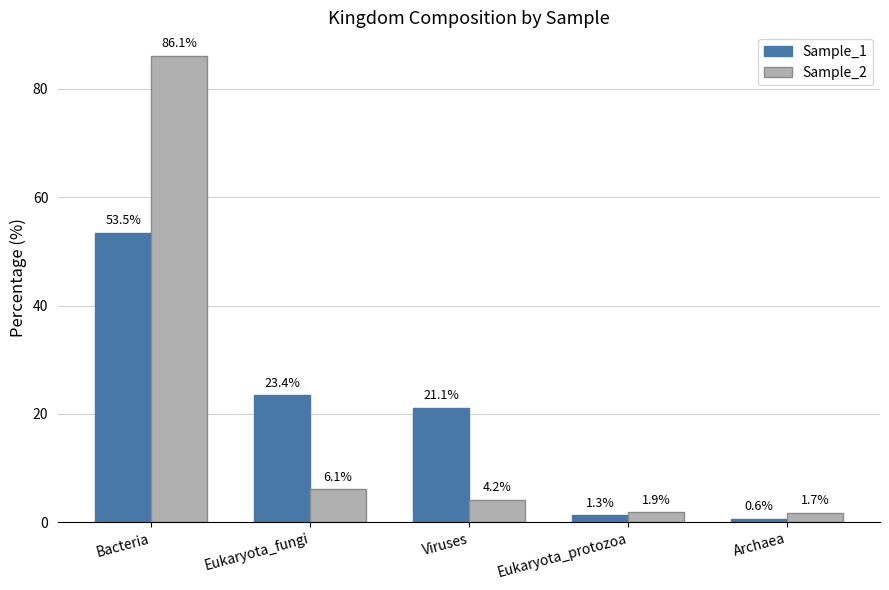

Where is Sample_2 nearest to the value 43?

Eukaryota_fungi